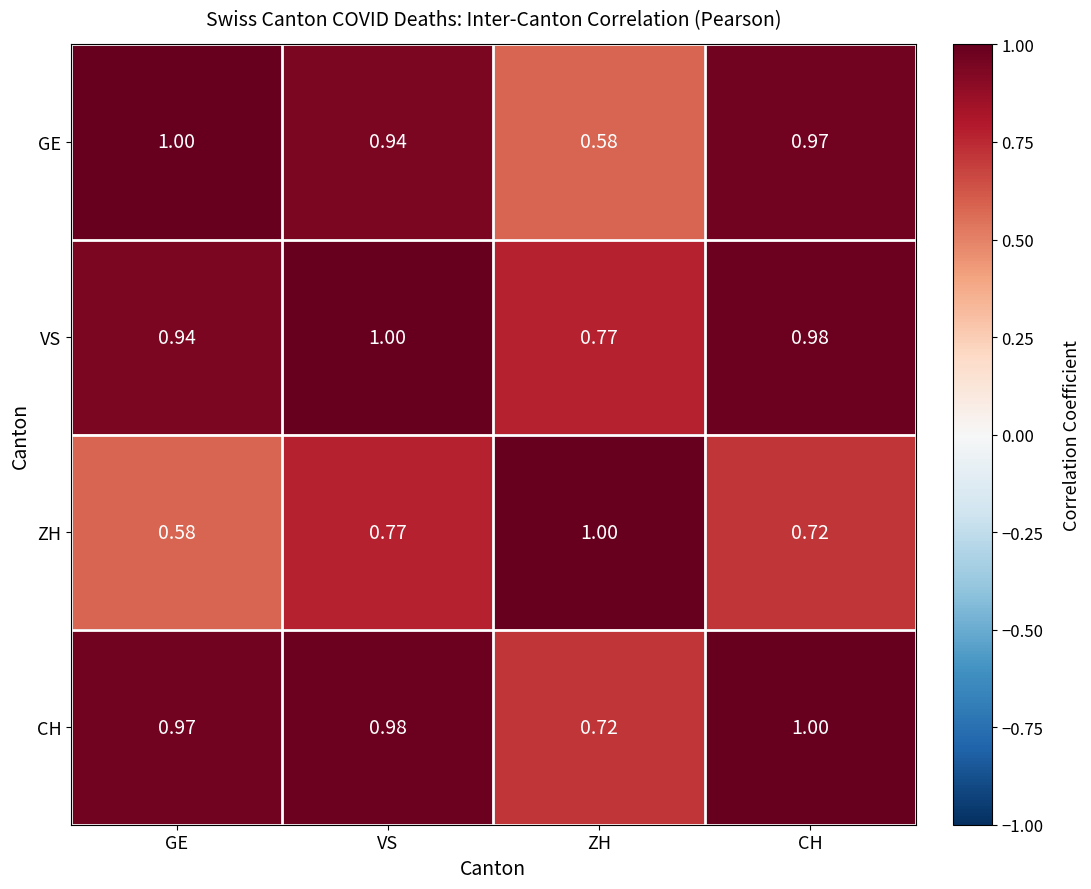

Rank the series at VS from highest to lowest value.

VS, CH, GE, ZH